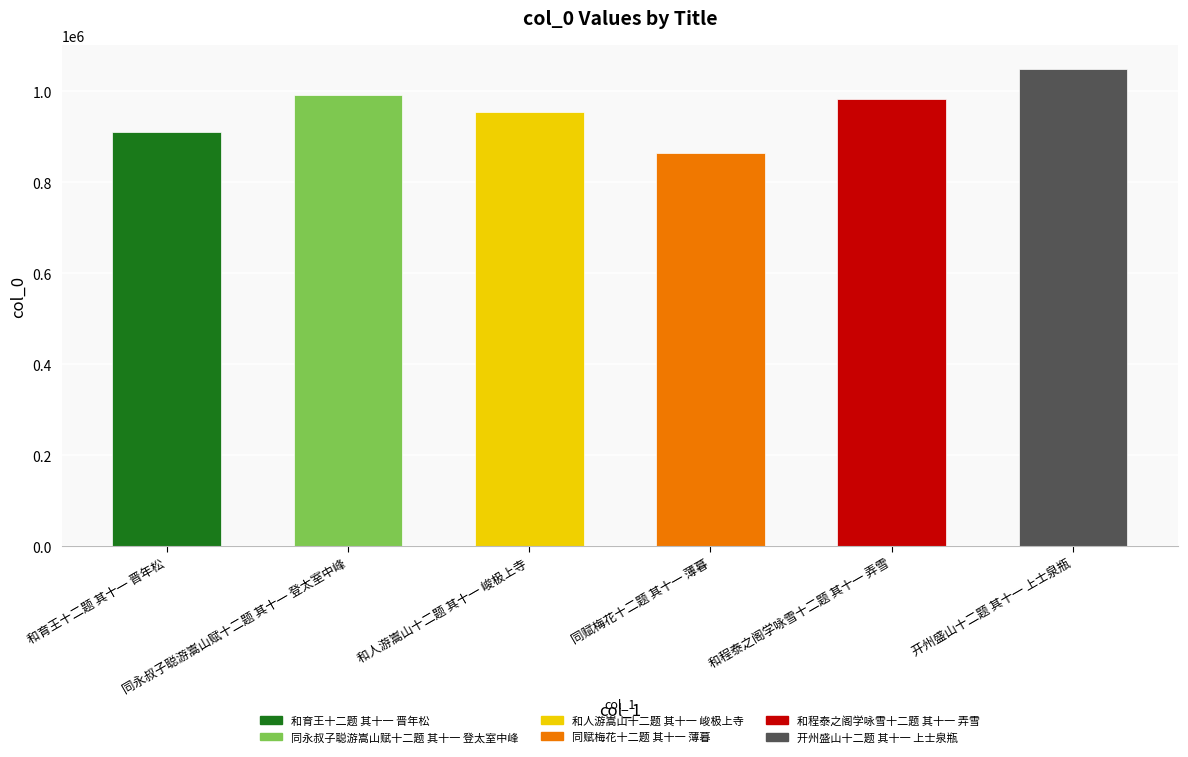

Which has a higher value, 和育王十二题 其十一 晋年松 or 同永叔子聪游嵩山赋十二题 其十一 登太室中峰?

同永叔子聪游嵩山赋十二题 其十一 登太室中峰